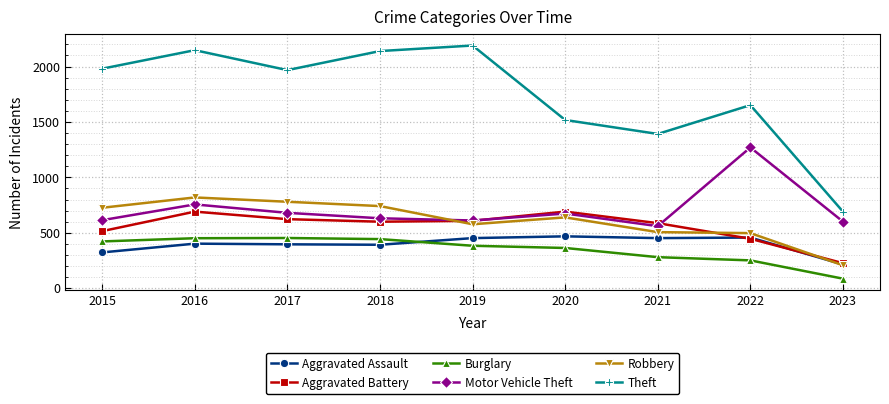

True or false: Robbery and Theft cross at least once.

False